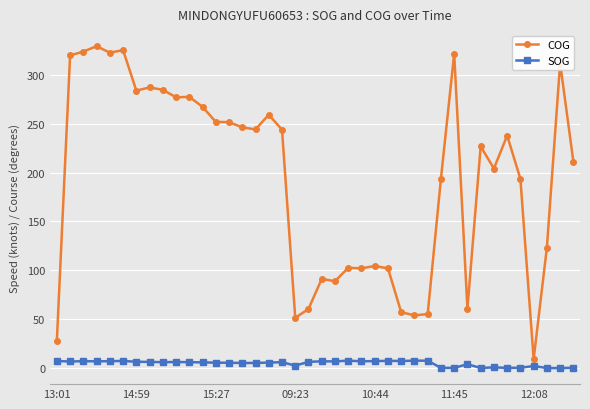

True or false: SOG and COG intersect in this chart.

False